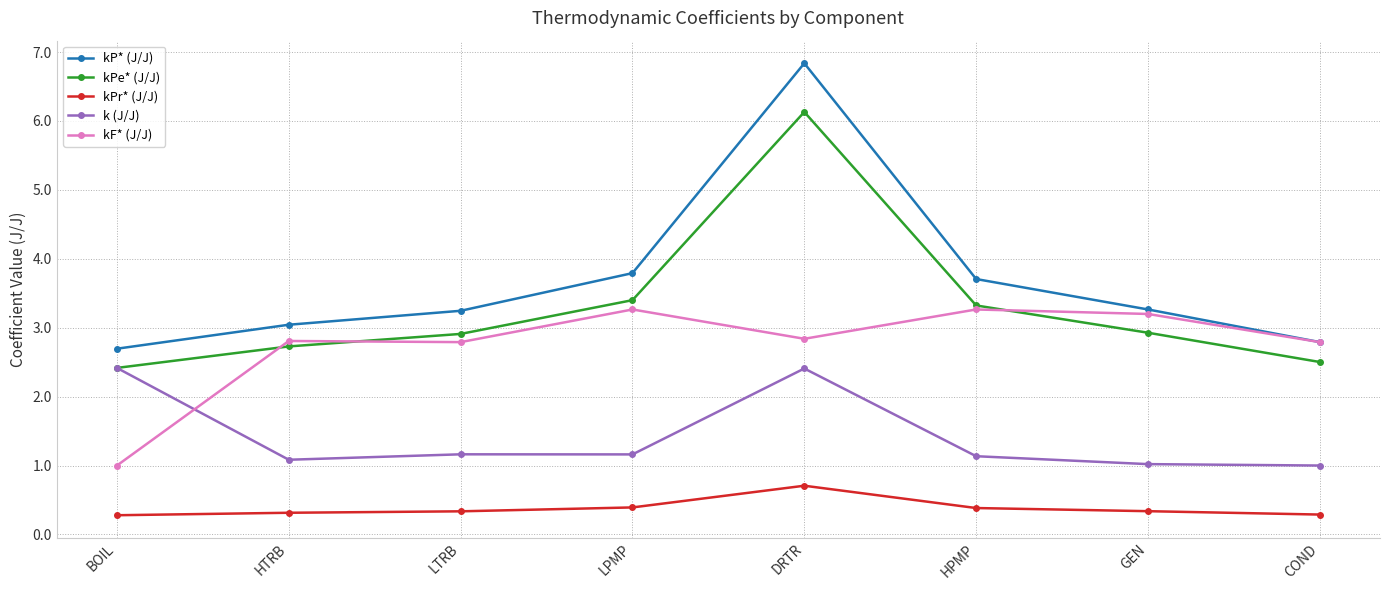

What is the sum of all k (J/J) values?

11.4